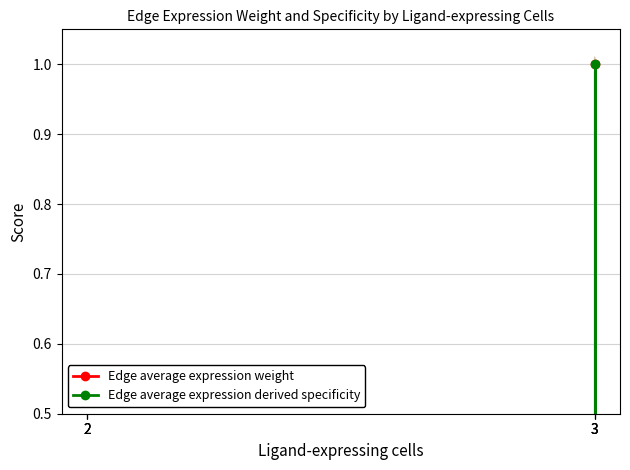

True or false: Edge average expression derived specificity and Edge average expression weight cross at least once.

False